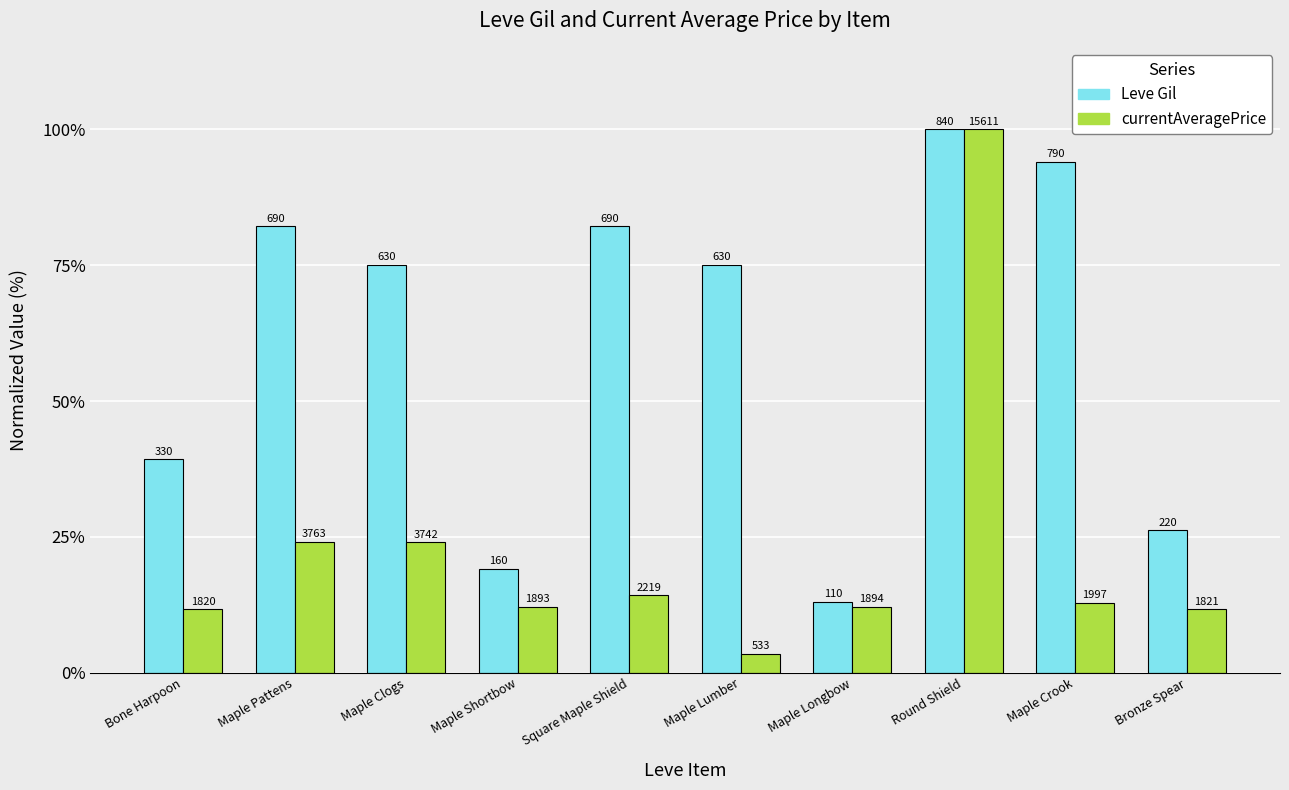

How many groups of bars are there?

10